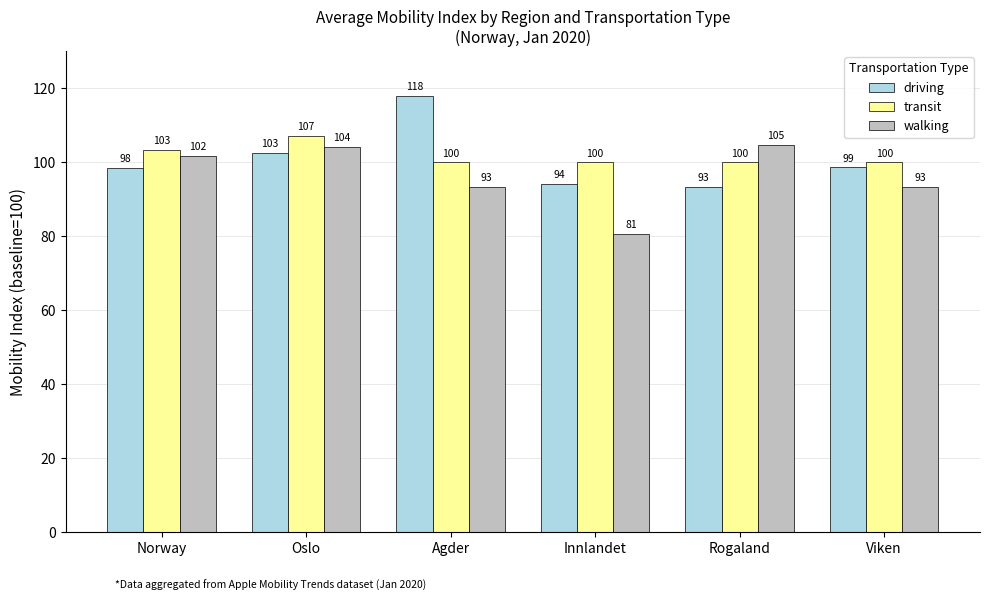

At which category is the sum across all series the highest?

Oslo